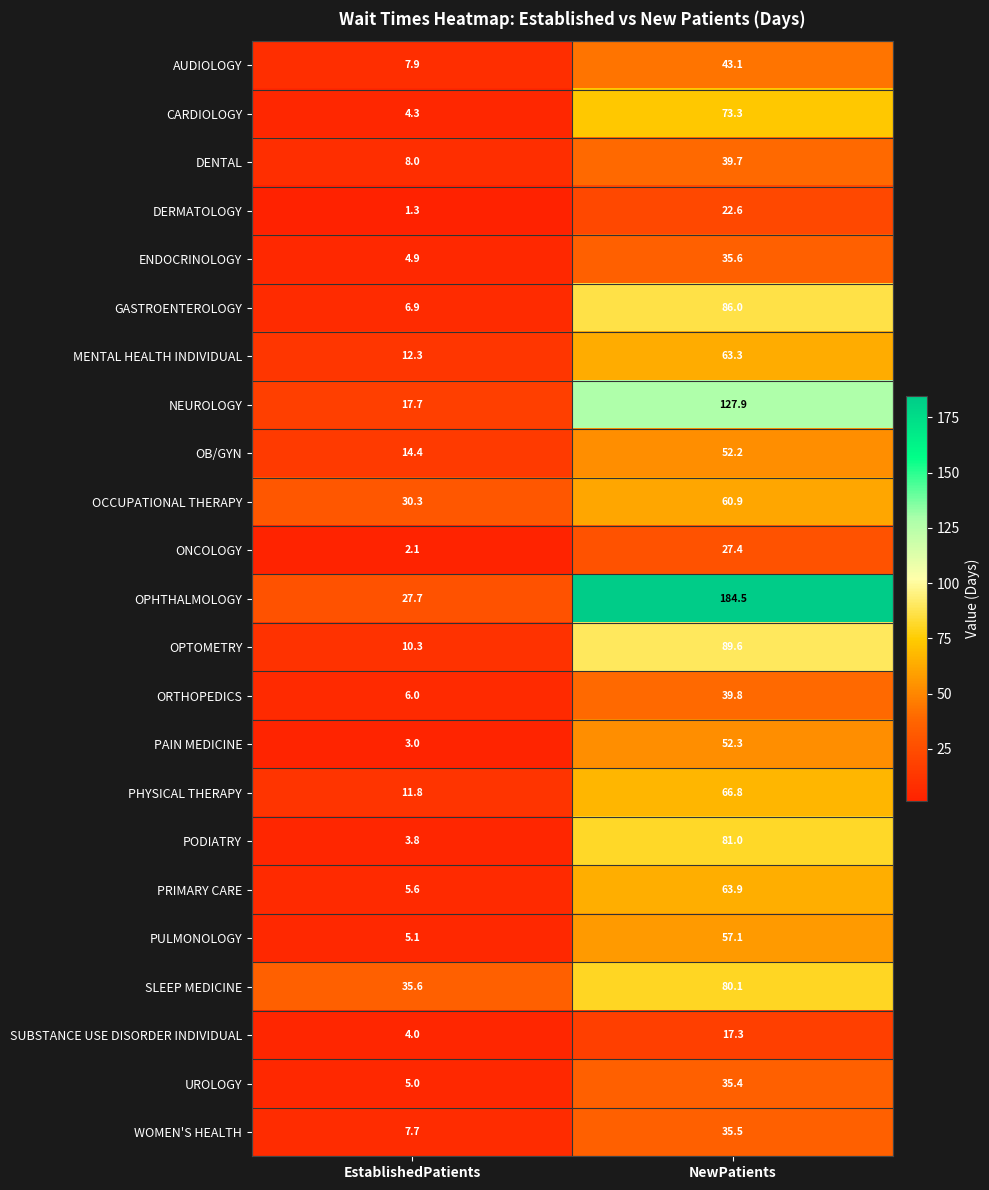

What is the difference between the PHYSICAL THERAPY values at EstablishedPatients and NewPatients?

55.0